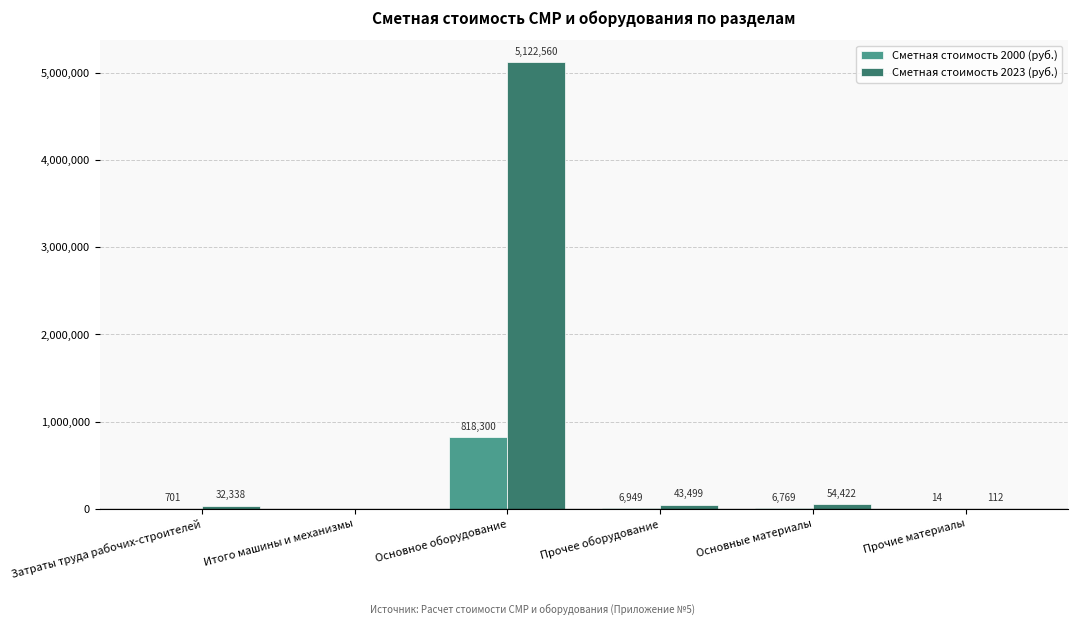

What is the highest value of the Сметная стоимость 2000 (руб.) series?

818300.4